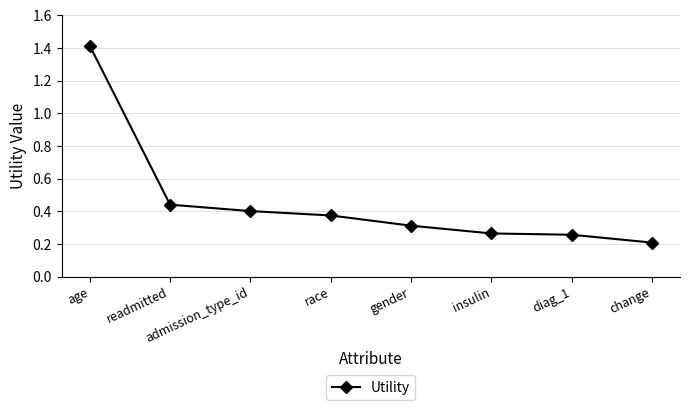

The chart shows a value of 0.3 at readmitted. True or false?

False